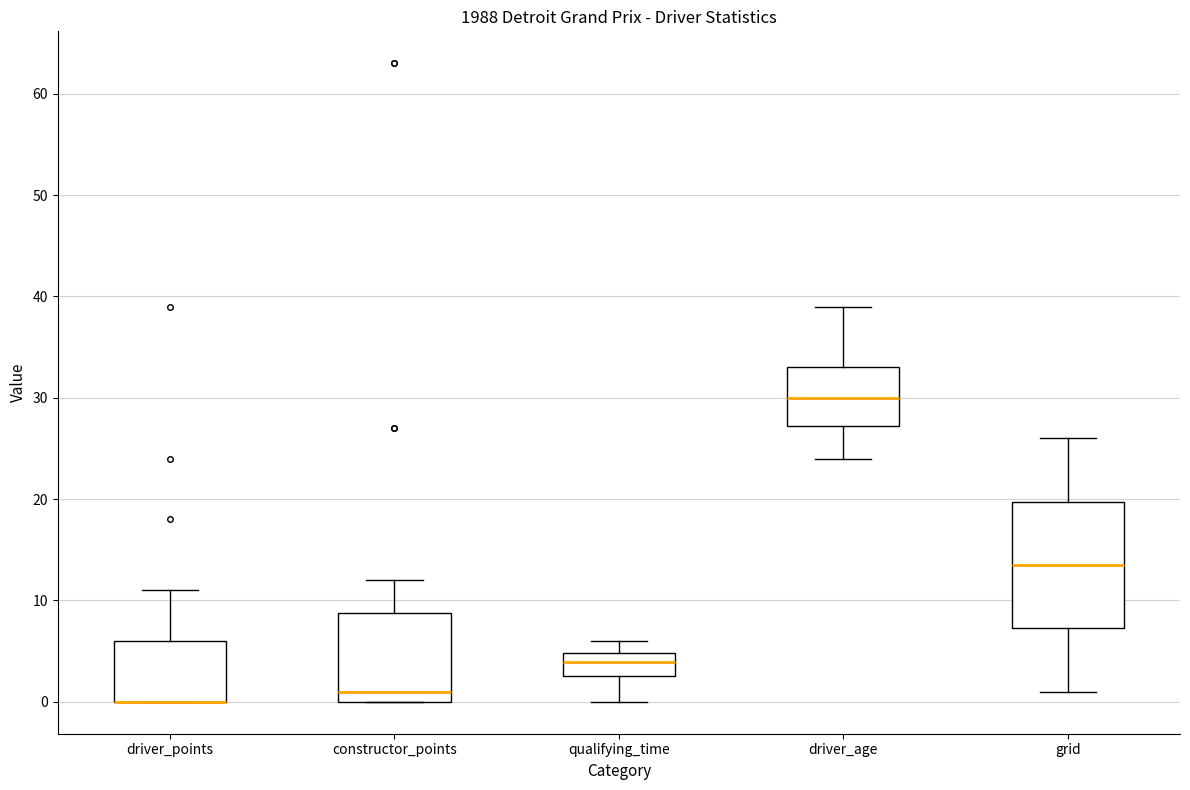

Where does the lower whisker of the box for driver_age end on the y-axis? The values are not printed on the chart, so give them approximately, as read against the axis.

24